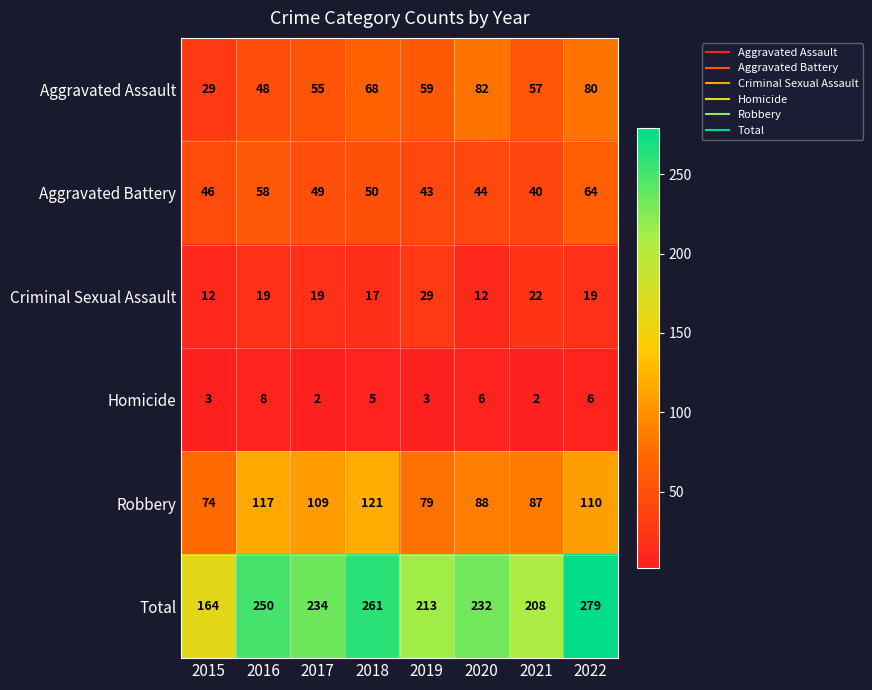

Which series has the largest range (max minus min)?

Total